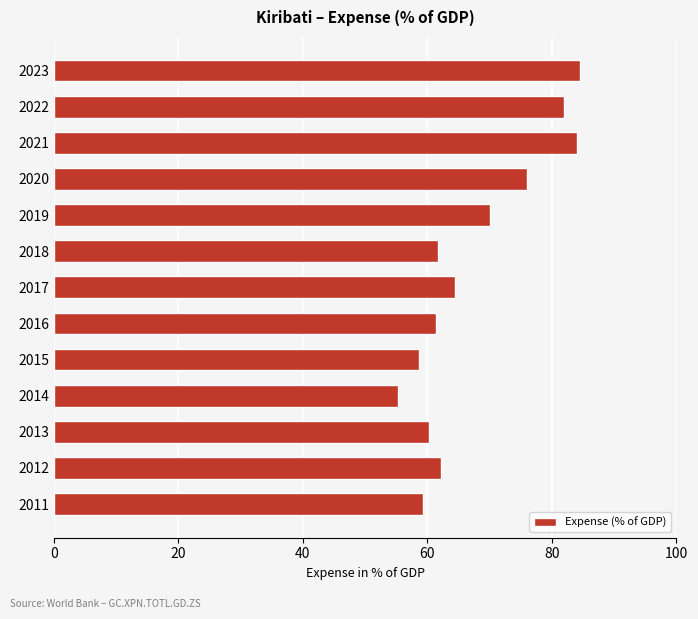

Where is the data nearest to the value 69?

2019